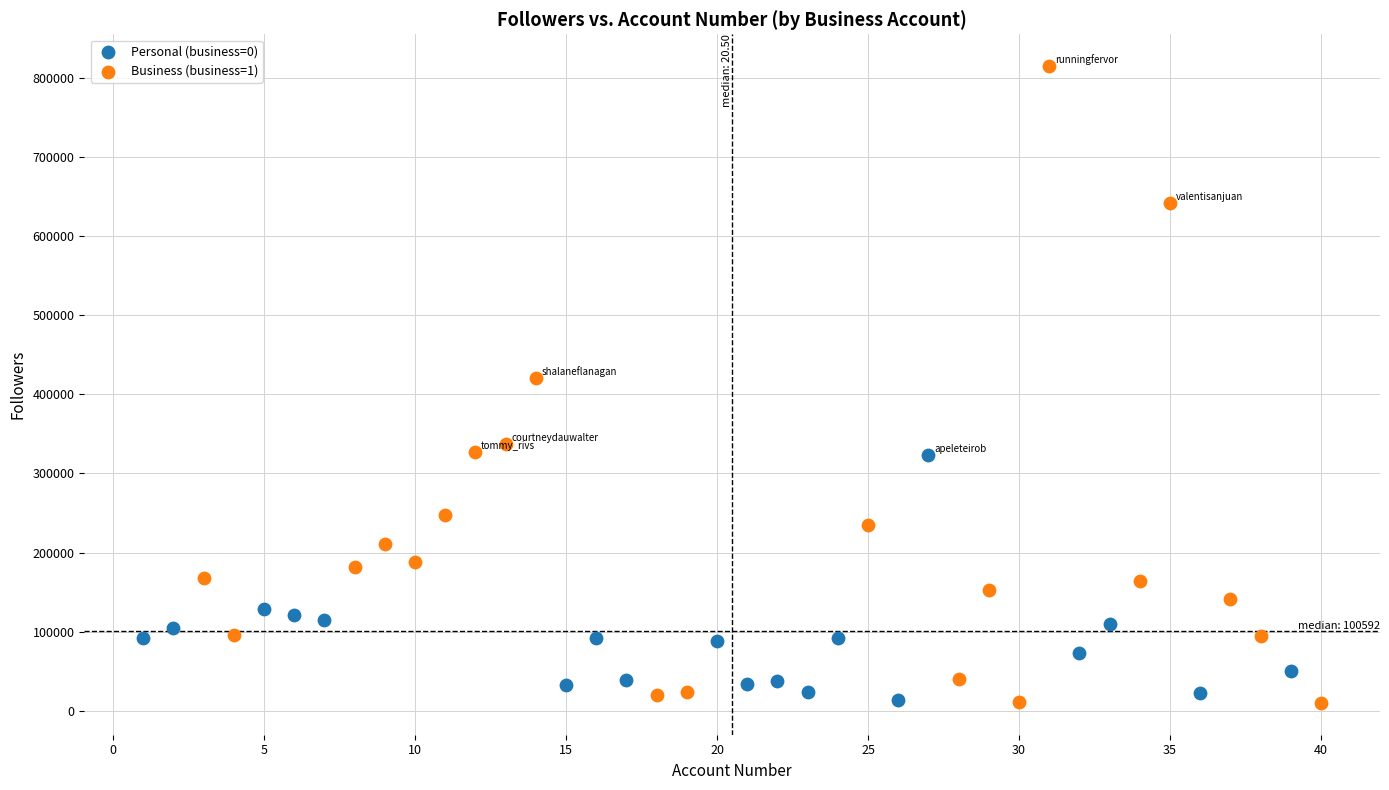

Which series has the widest spread of Y values?

Business (business=1)